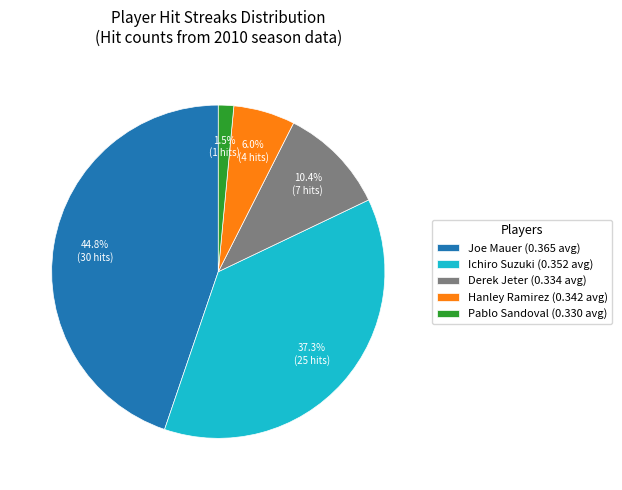

Between Pablo Sandoval (0.330 avg) and Derek Jeter (0.334 avg), which is larger?

Derek Jeter (0.334 avg)